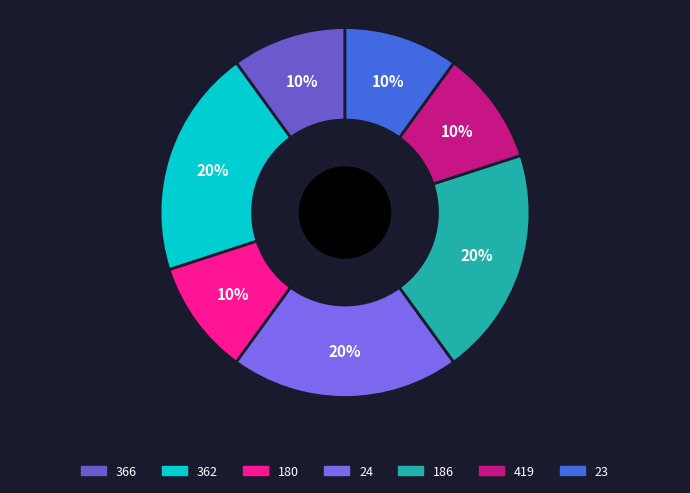

How many slices are in this pie chart?

7